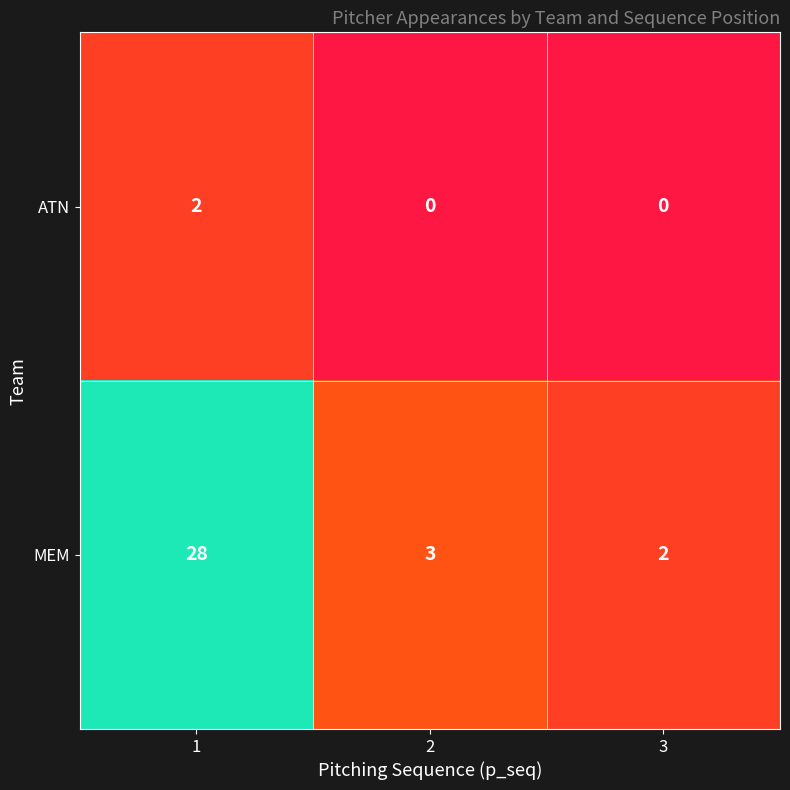

Which series has the largest range (max minus min)?

MEM